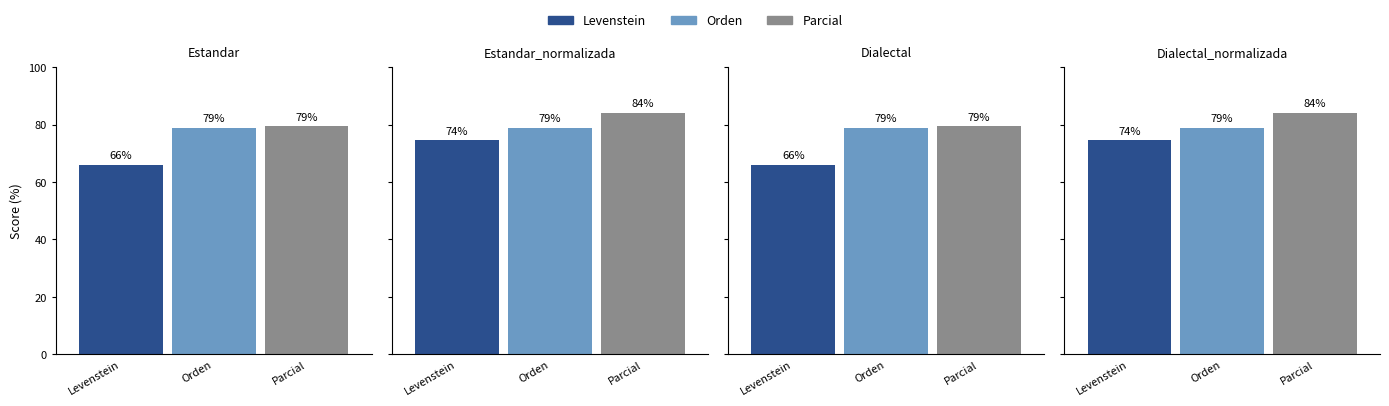

What is the minimum value shown in the chart?

66.1